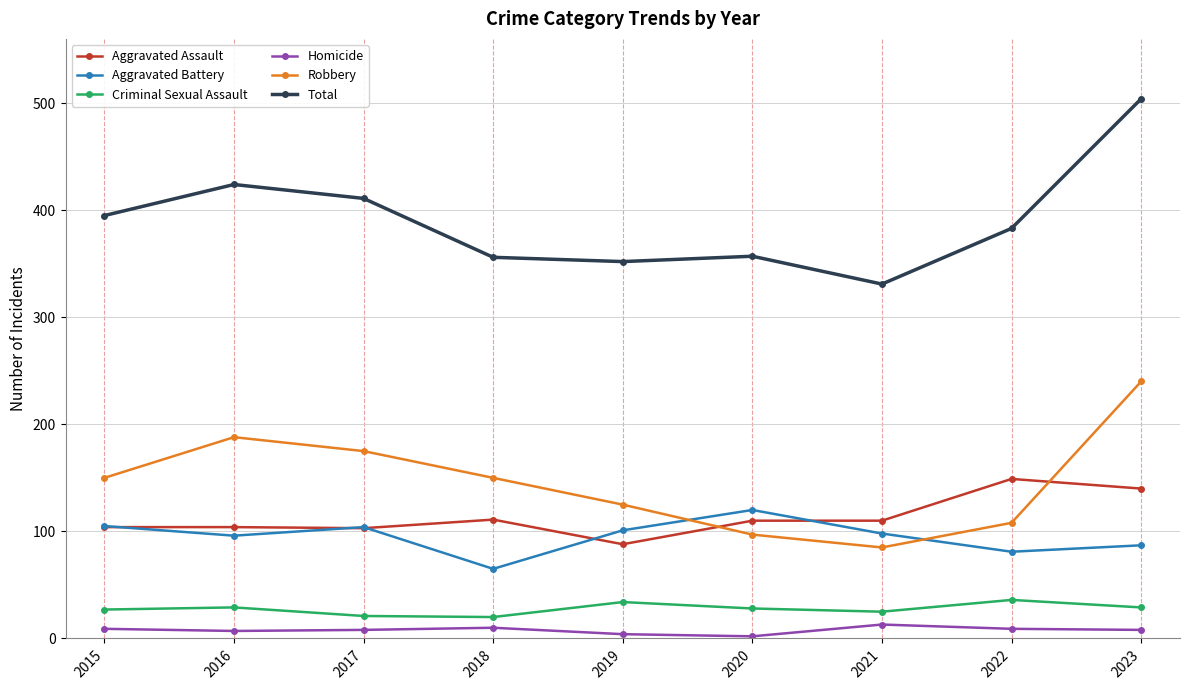

True or false: Homicide and Robbery cross at least once.

False